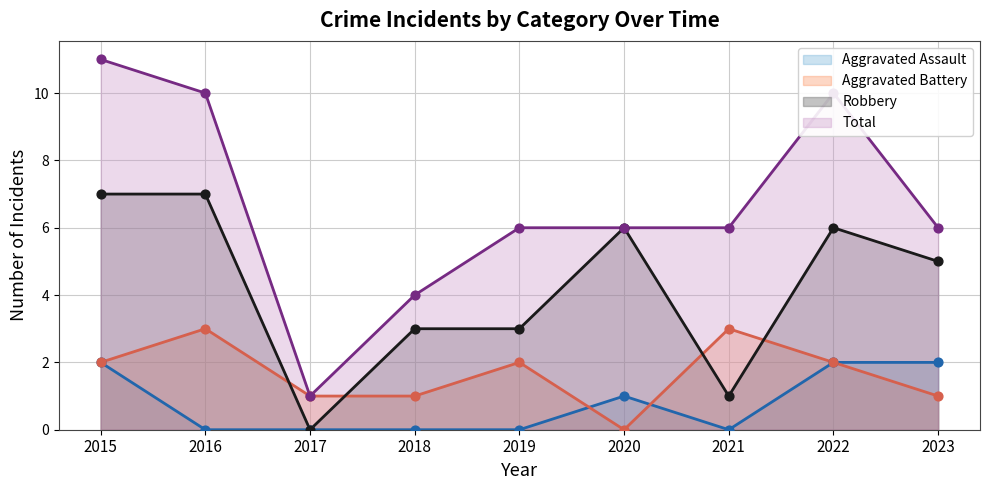

Which series has the largest total across all categories?

Total